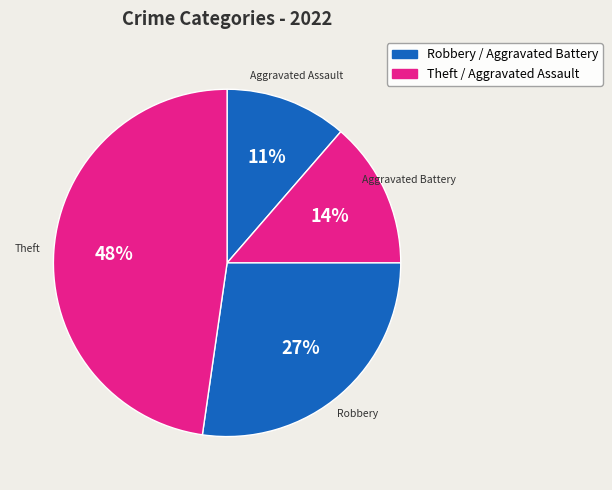

Is the sum of Theft and Aggravated Assault greater than half?

Yes